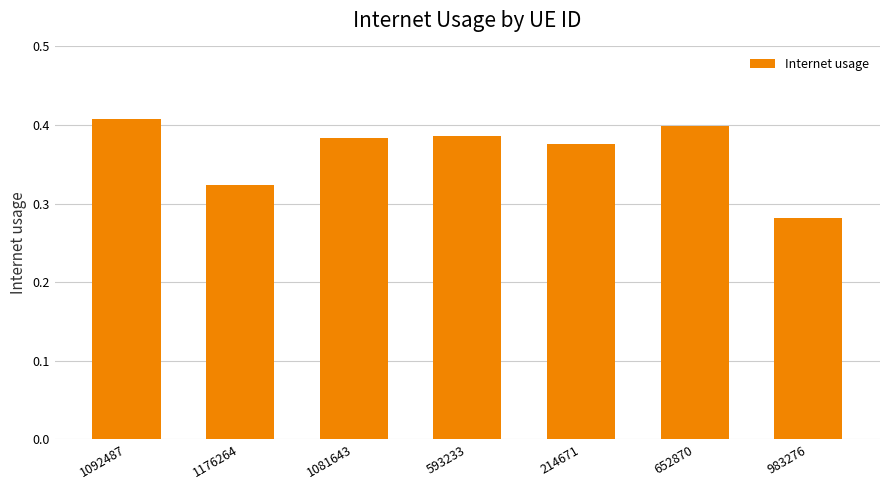

Are the bars grouped side by side (vs. stacked)?

No